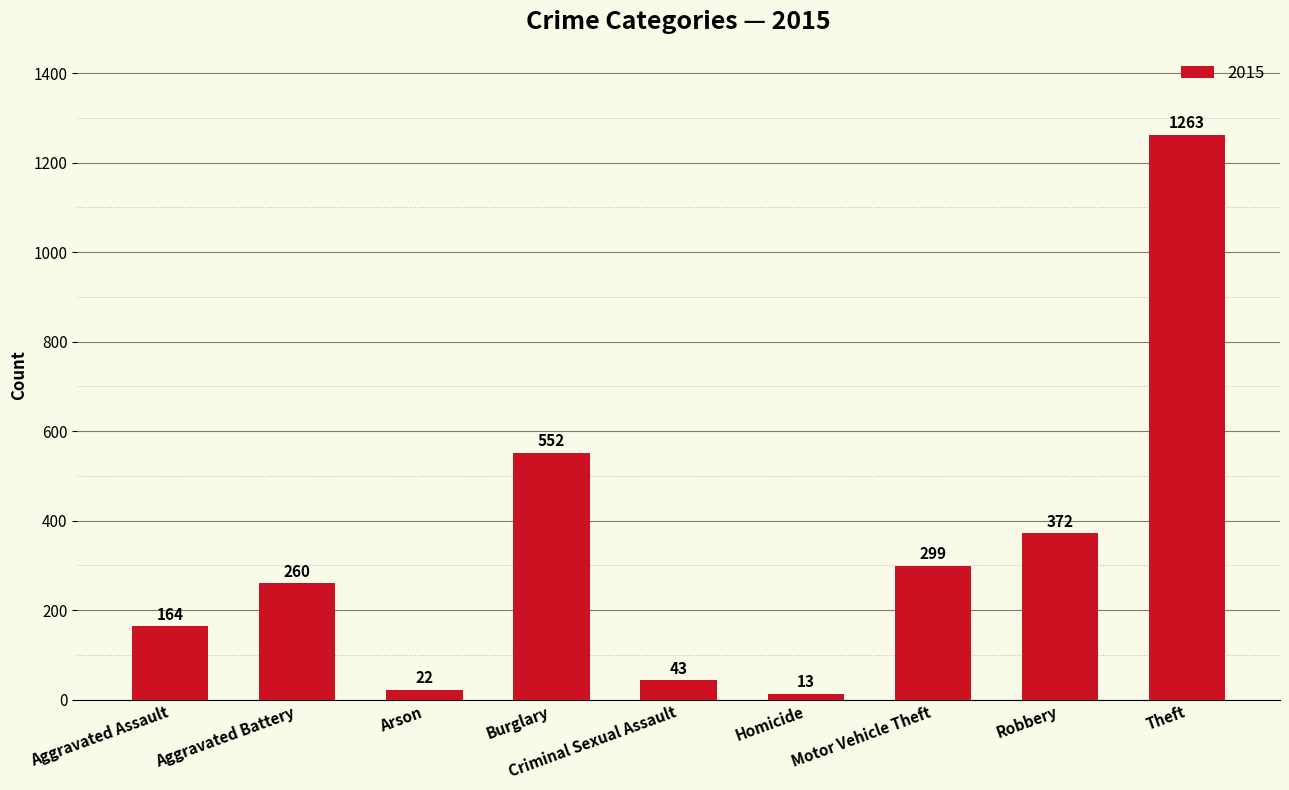

True or false: the data shows 1263 at Theft.

True